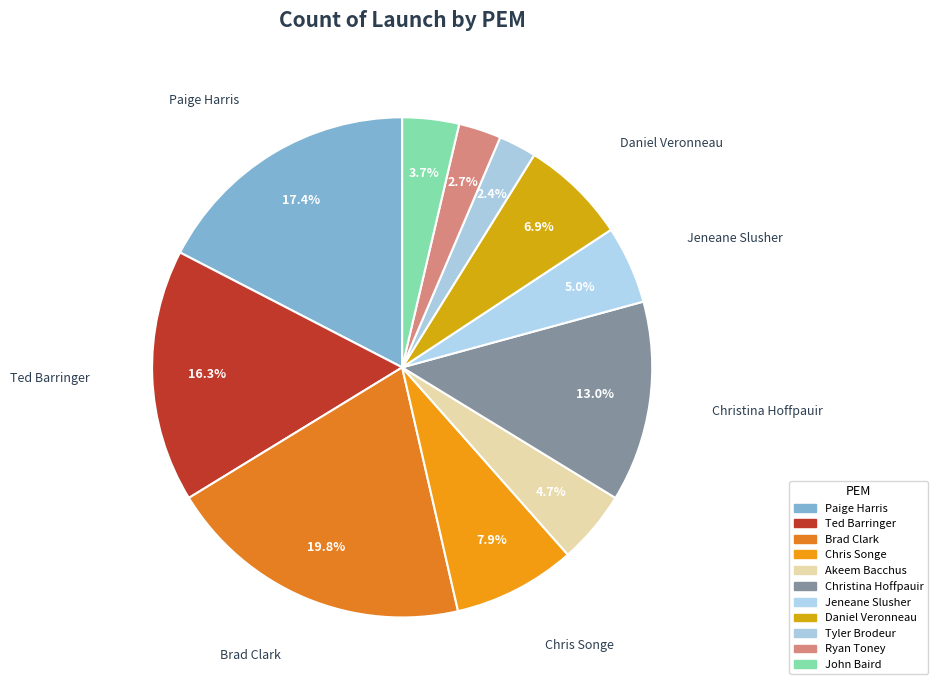

What is the change in value from Brad Clark to Jeneane Slusher?

-97